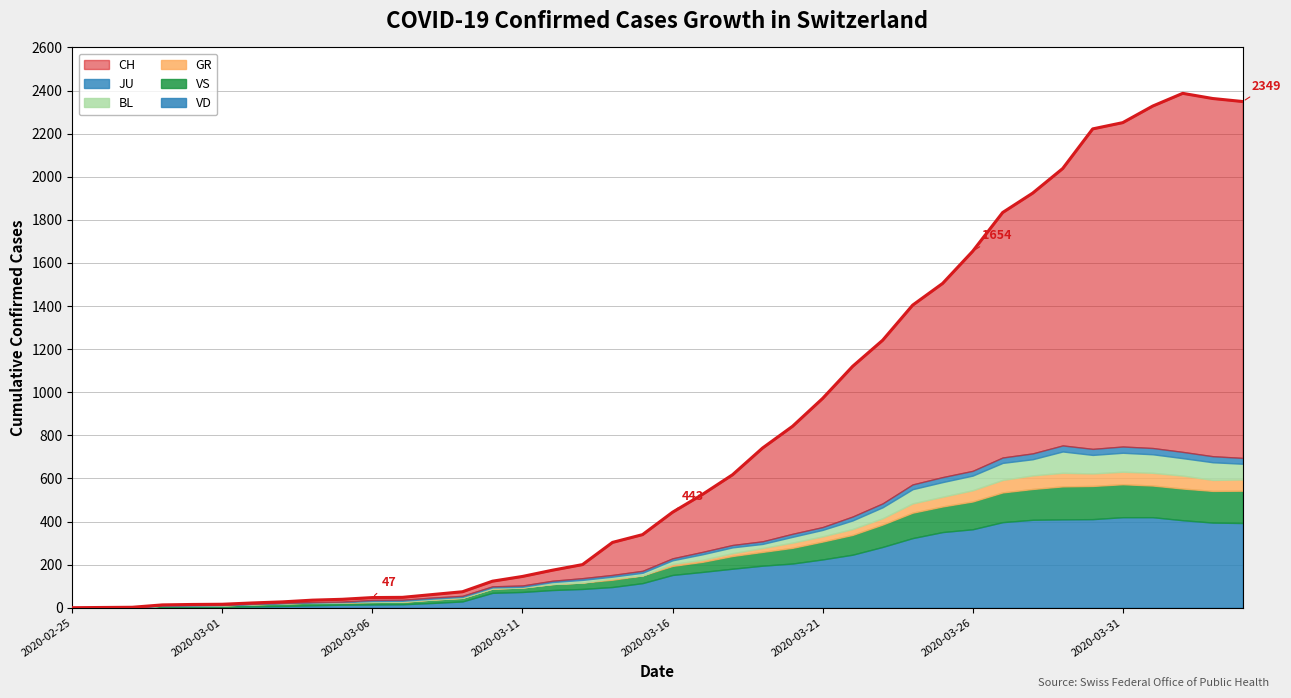

Is it true that BL equals 1 at 2020-03-11?

False